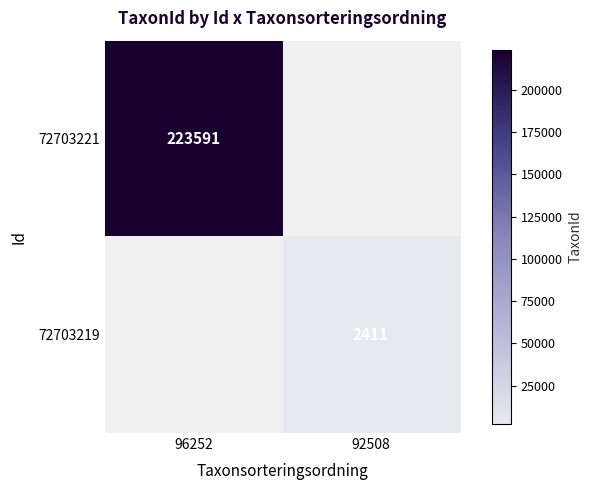

How many categories are shown in the chart?

2